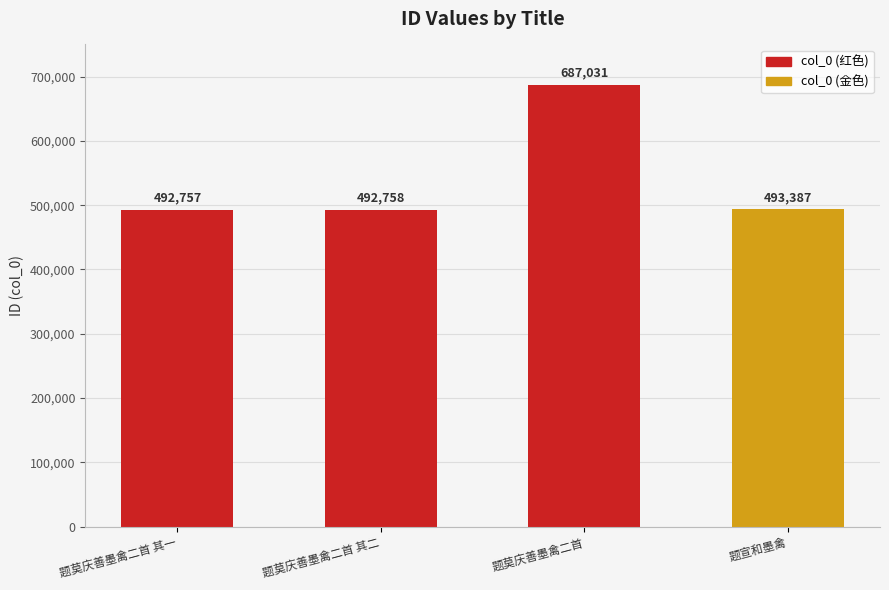

What is the difference between the values at 题莫庆善墨禽二首 其二 and 题莫庆善墨禽二首?

194273